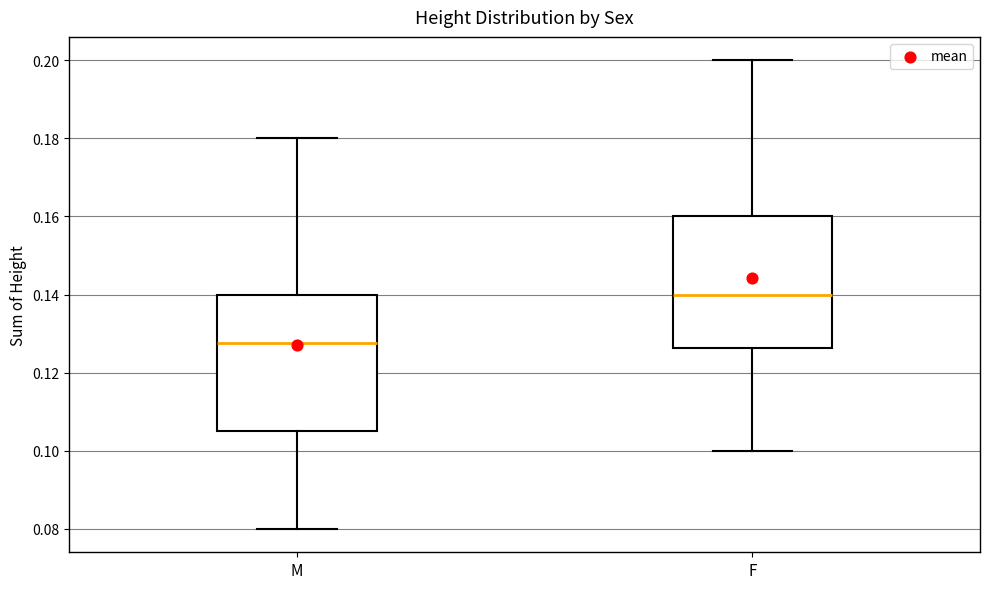

Reading left to right, read every box against the y-axis: the position of its median line, the range the box covers, and the ends of its whiskers. The values are not printed on the chart, so give them approximately, as read against the axis.

M: median 0.128, box 0.106 to 0.140, whiskers 0.080 to 0.180
F: median 0.140, box 0.126 to 0.160, whiskers 0.100 to 0.200